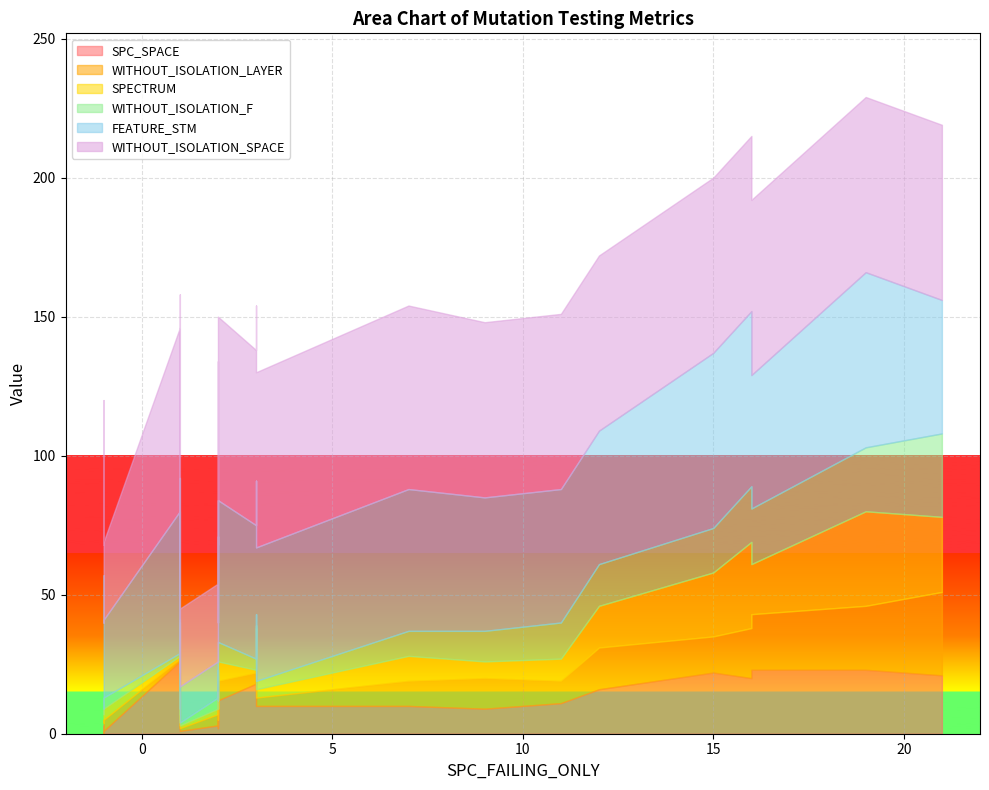

Which series has the widest spread of values?

FEATURE_STM